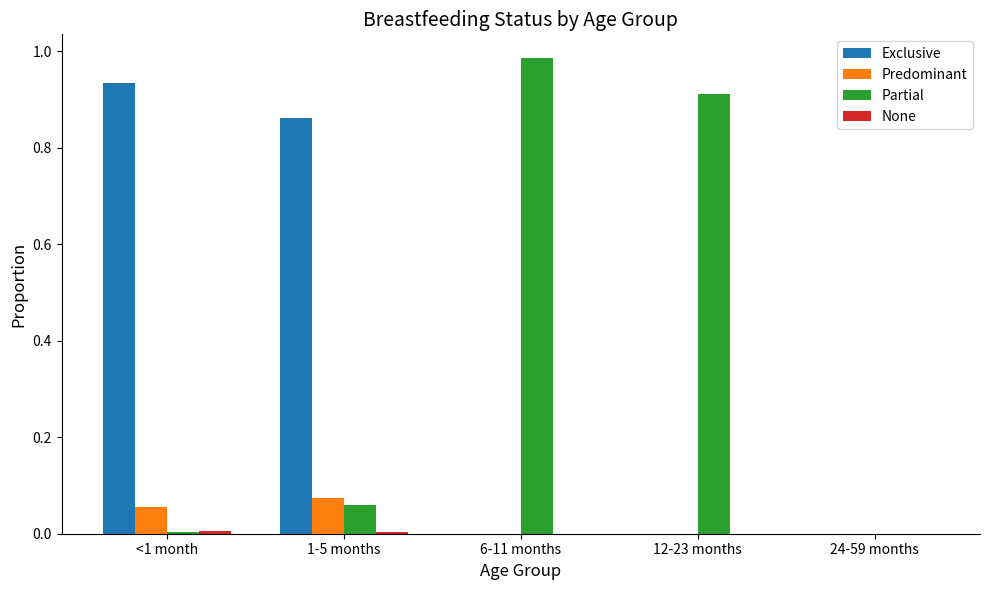

Are the bars horizontal?

No